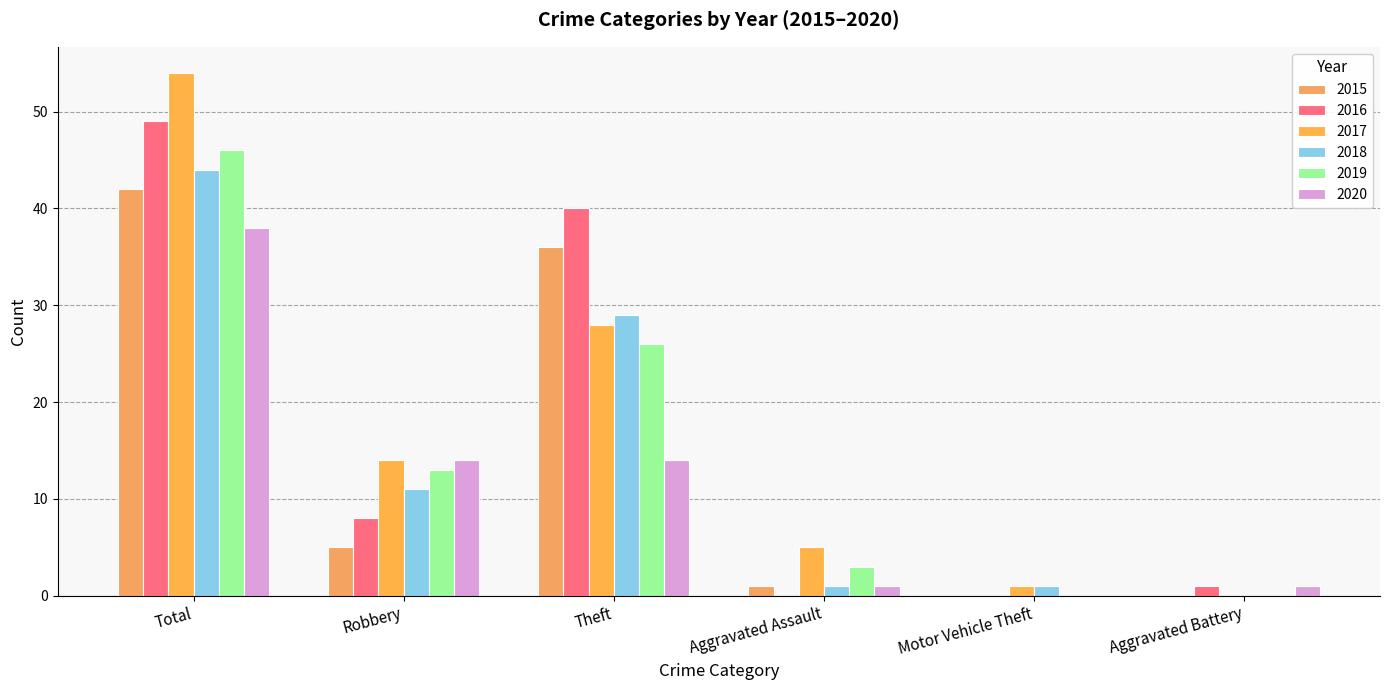

True or false: 2016 has a value of 49 at Total.

True